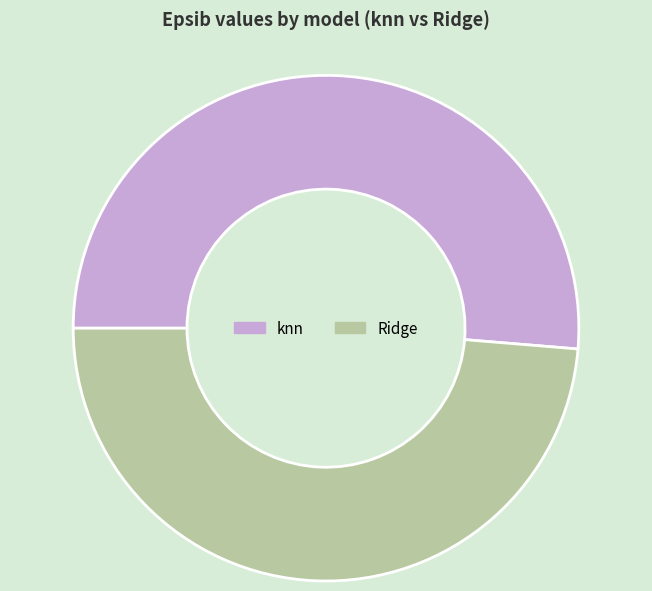

Rank the categories by value from lowest to highest.

Ridge, knn